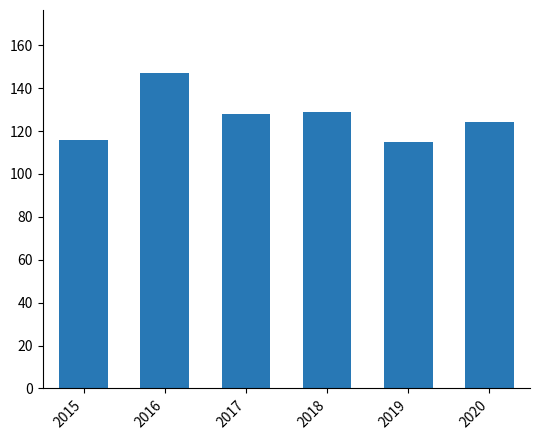

What is the smallest value displayed?

115